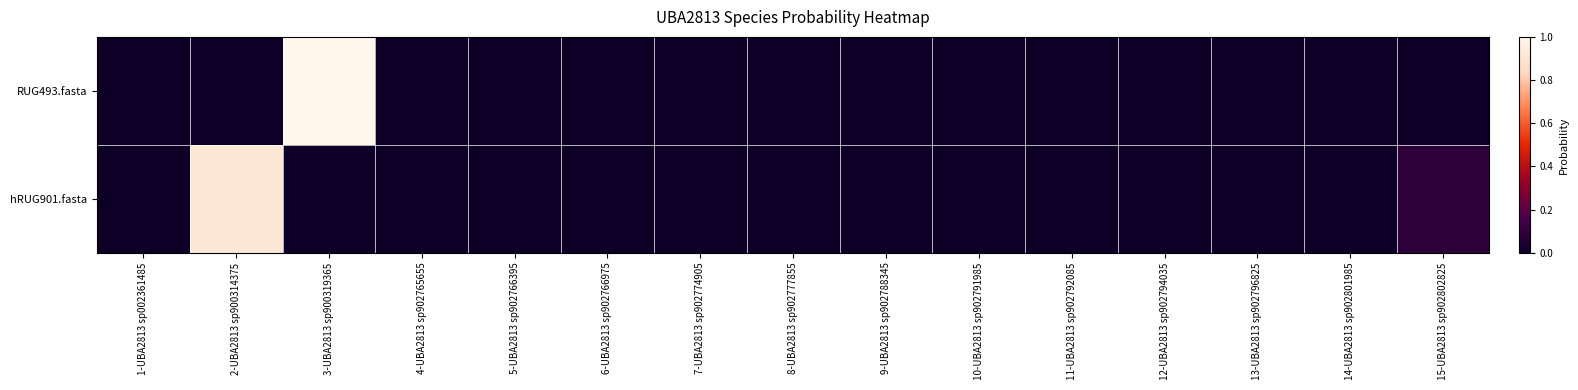

Which has a higher value, 7-UBA2813 sp902774905 or 10-UBA2813 sp902791985?

10-UBA2813 sp902791985